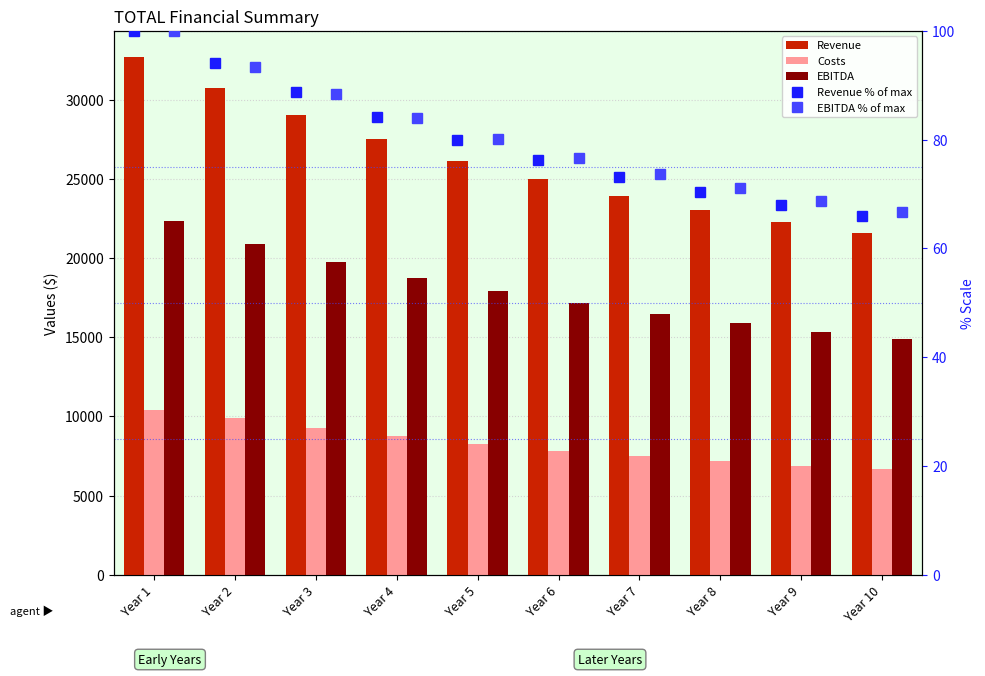

What is the minimum value shown in the chart?

65.9